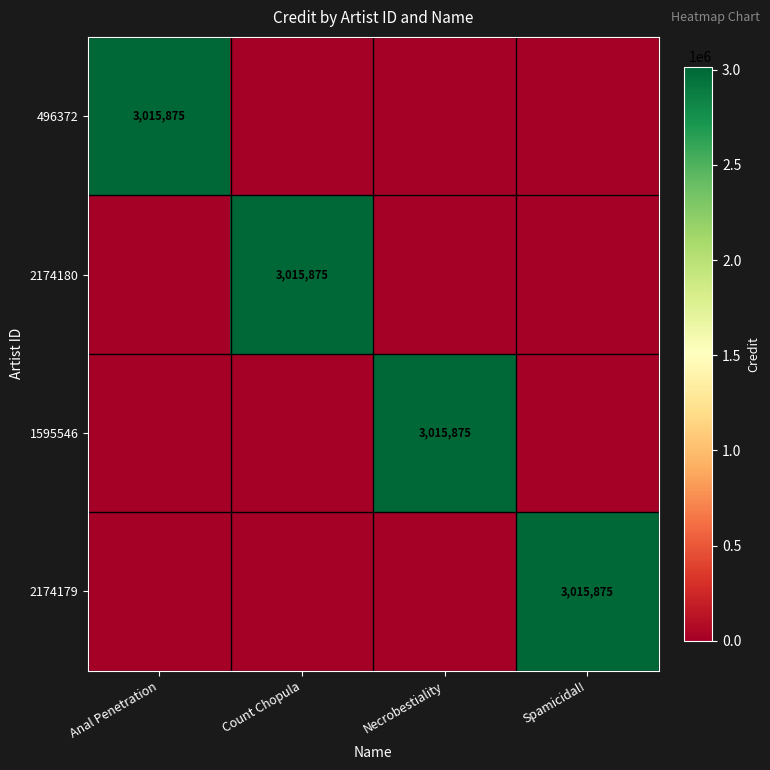

Which has a higher value, Necrobestiality or Anal Penetration?

Anal Penetration